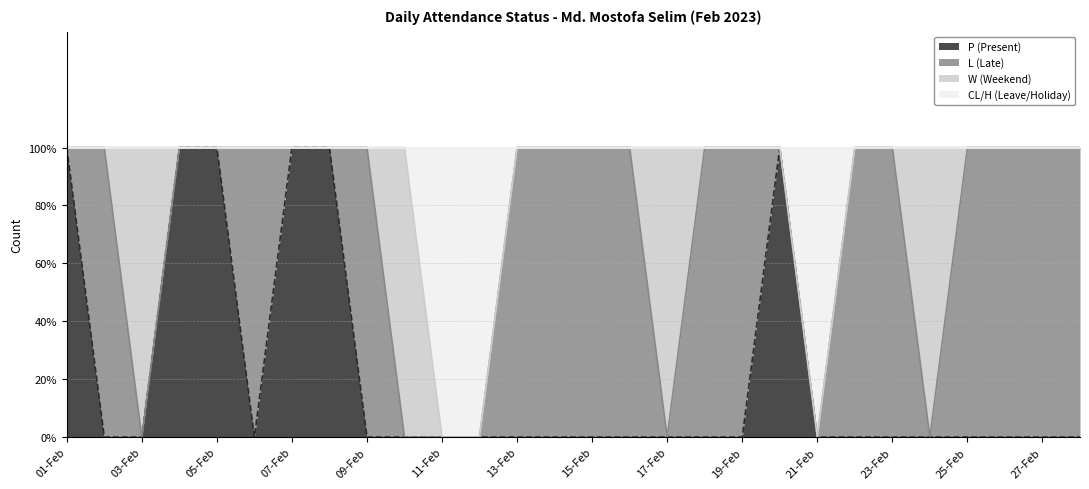

What position from the left is 23-Feb?

23